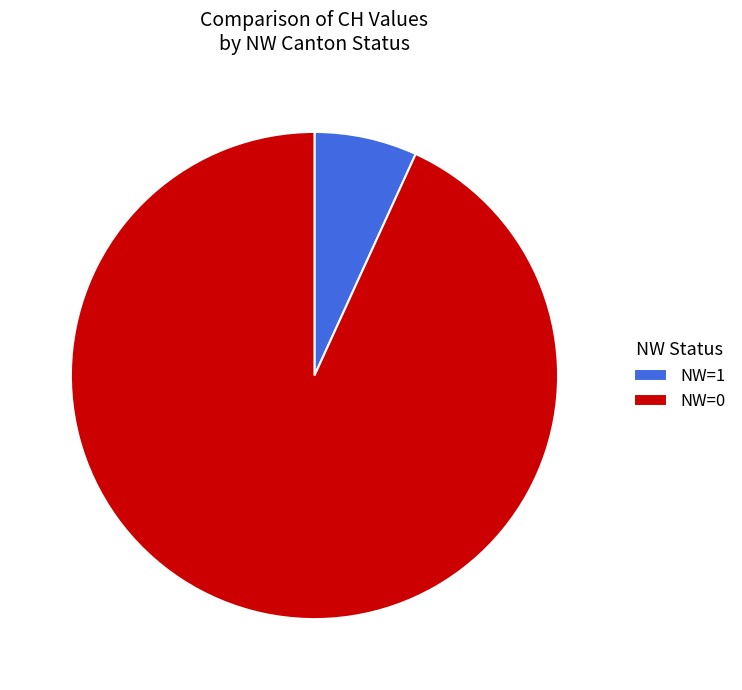

What is the smallest slice in the pie chart?

NW=1